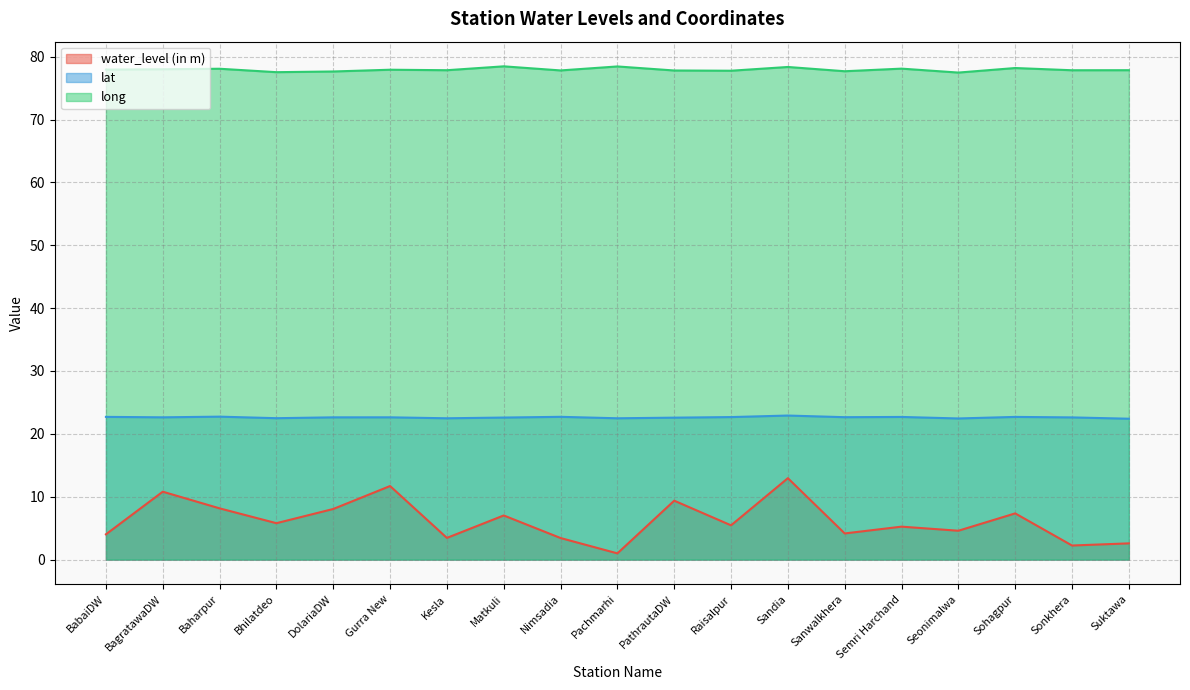

True or false: long and water_level (in m) intersect in this chart.

False